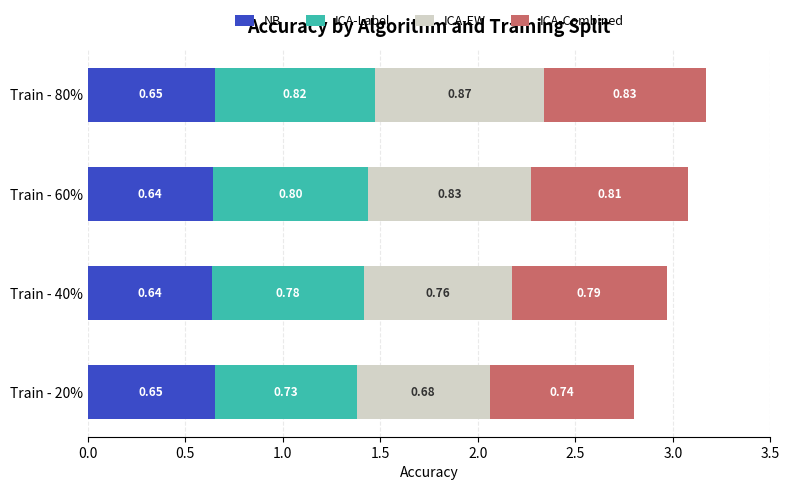

What is the sum of the NB values at Train - 80% and Train - 20%?

1.3